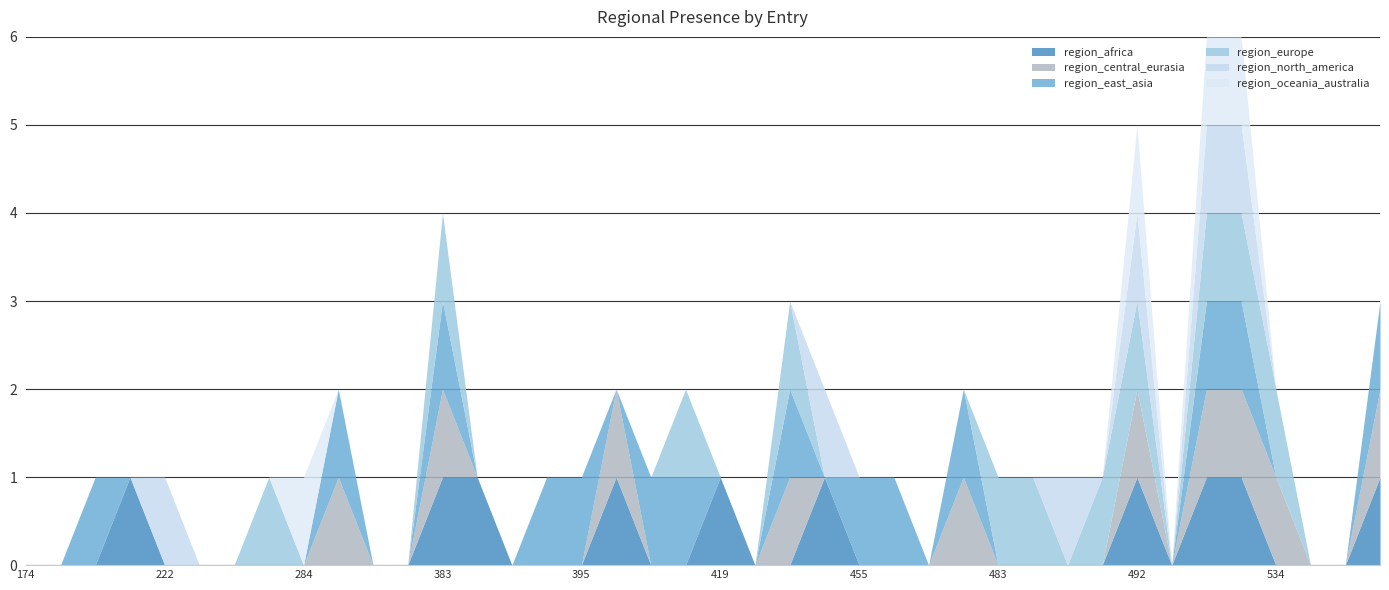

What is the difference between the maximum and minimum values in the region_europe series?

1